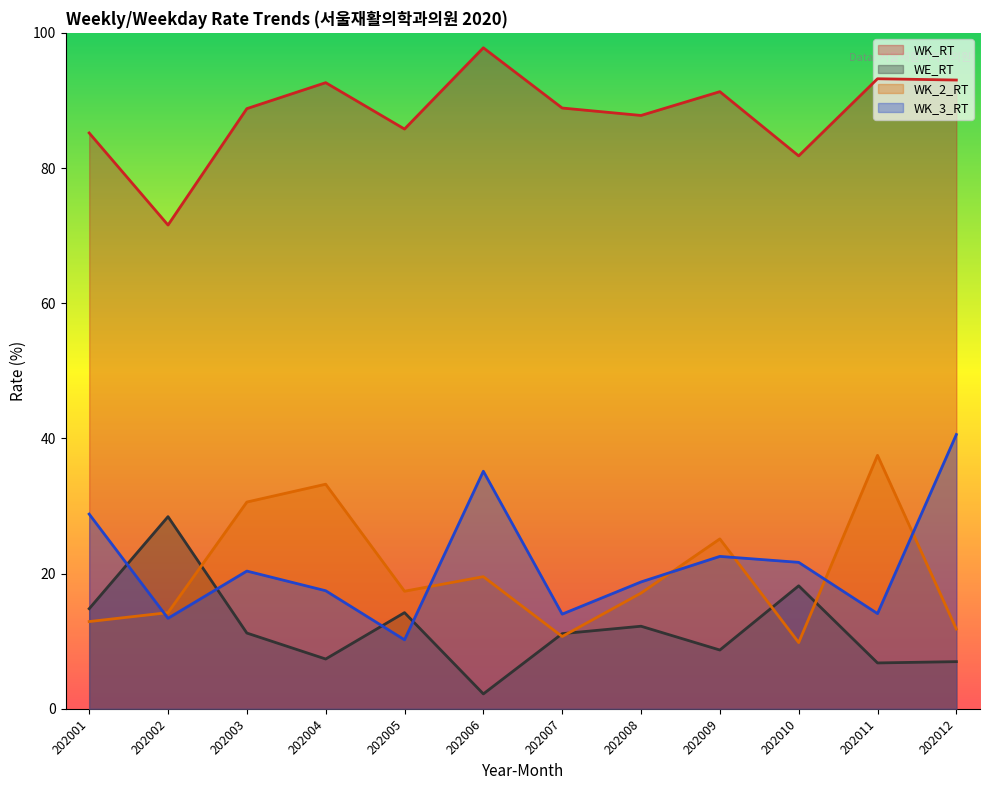

At which category does WK_2_RT reach its first local valley?

202005